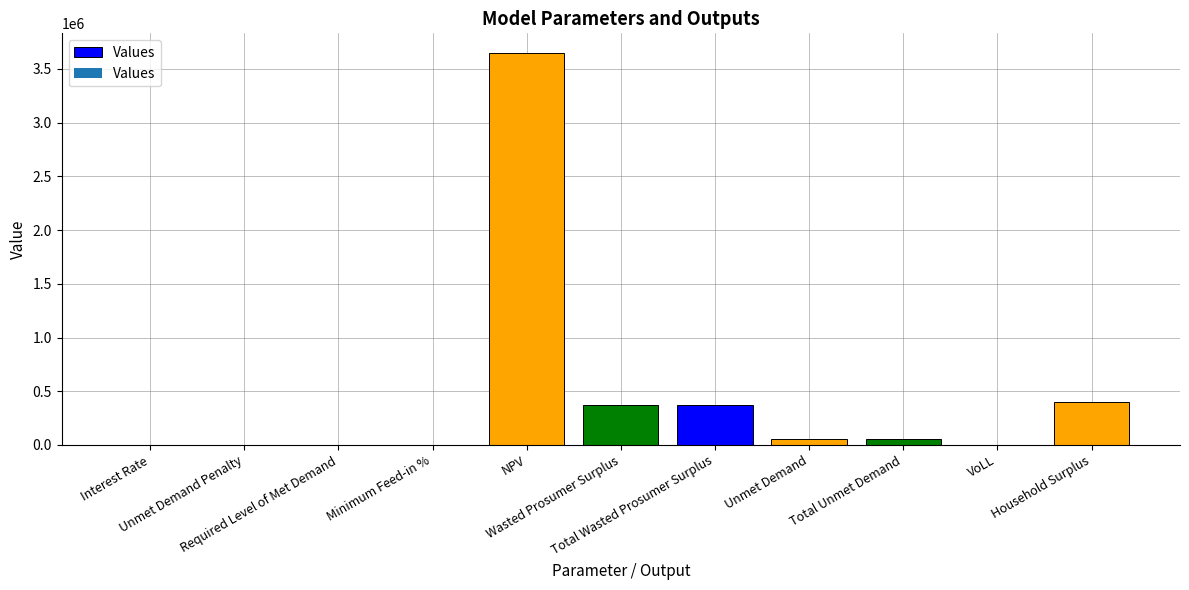

The chart shows a value of 0.0 at Unmet Demand Penalty. True or false?

True